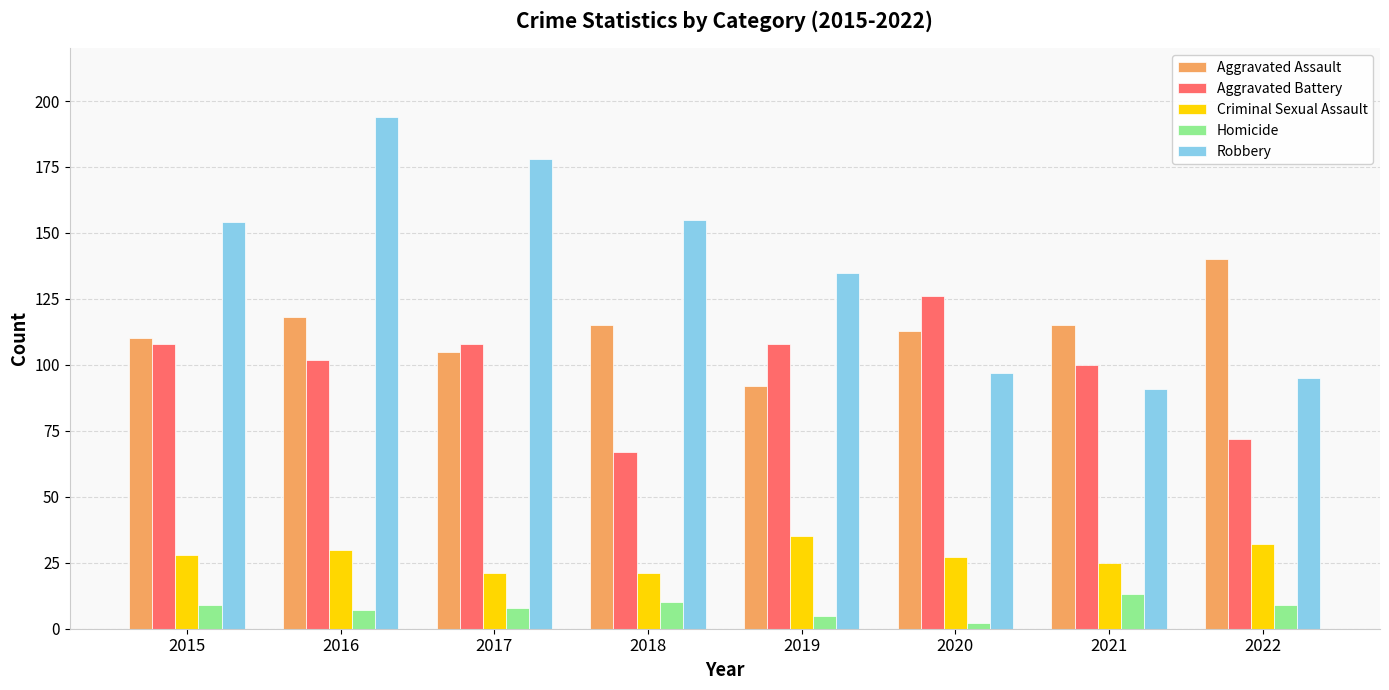

How many distinct data groups are displayed?

5